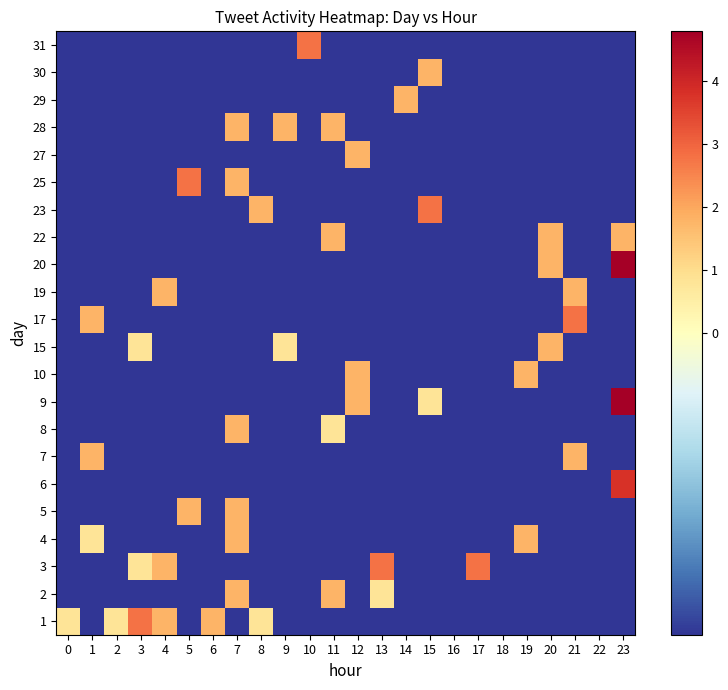

Which category has the lowest value across all series?

1